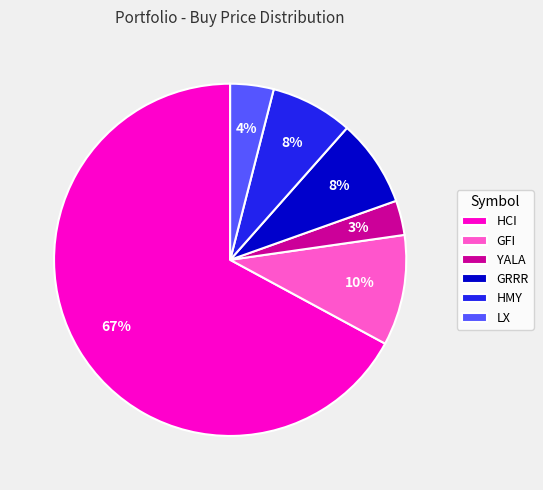

Do GRRR and GFI together represent more than half of the pie?

No